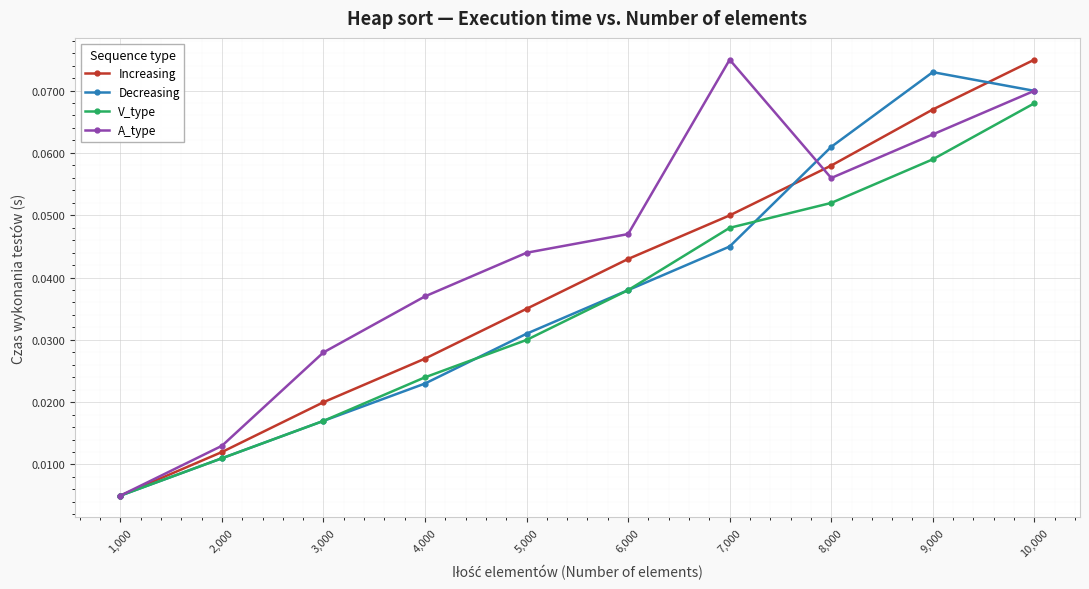

Count the number of data series in this chart.

4